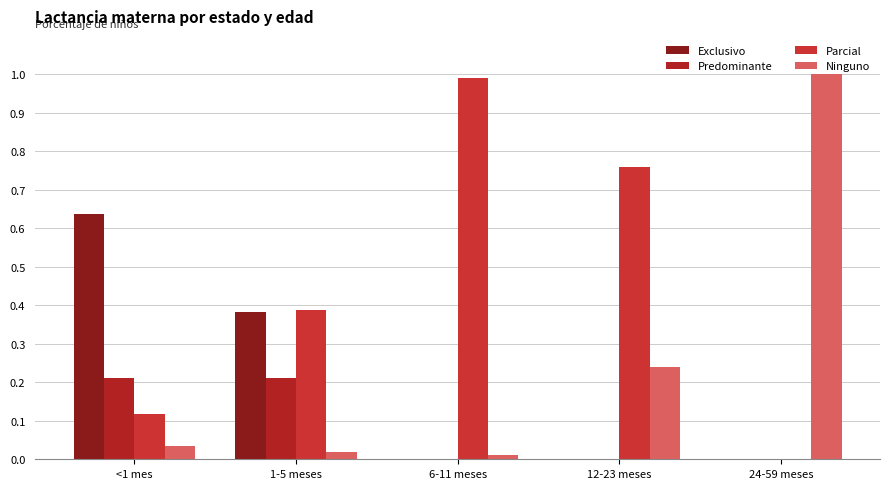

Reading left to right, extract all data points from this chart.

Exclusivo: 0.6	0.4	0.0	0.0	0.0
Predominante: 0.2	0.2	0.0	0.0	0.0
Parcial: 0.1	0.4	1.0	0.8	0.0
Ninguno: 0.0	0.0	0.0	0.2	1.0